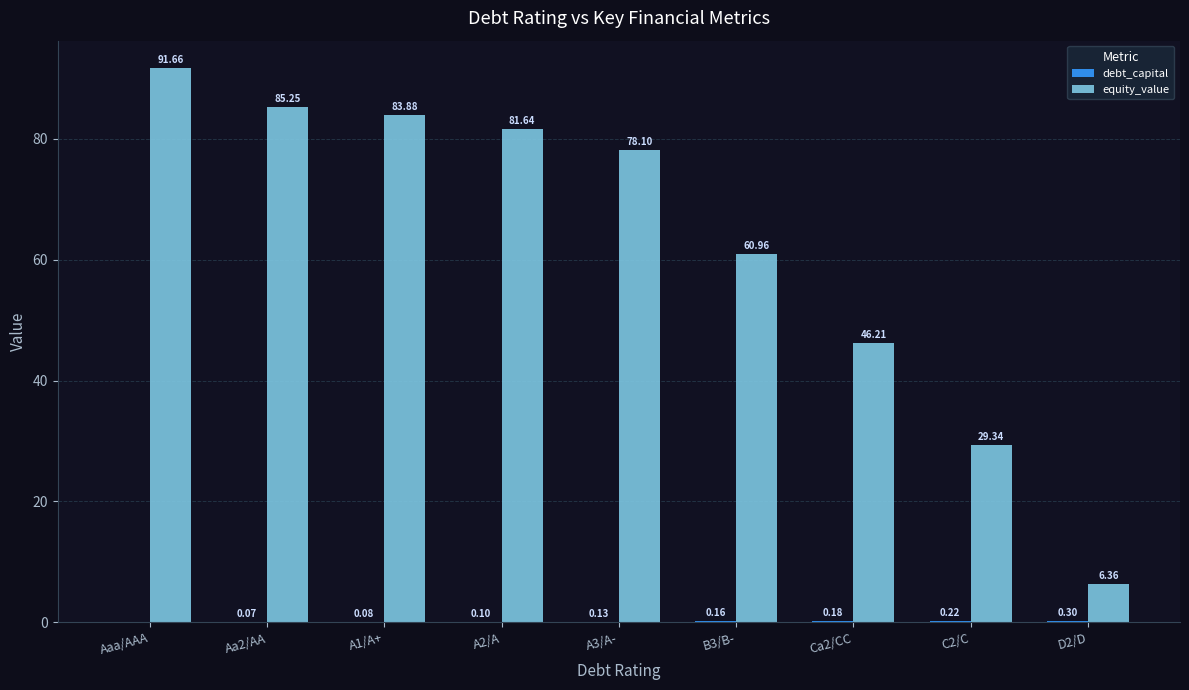

At which category is the sum across all series the highest?

Aaa/AAA